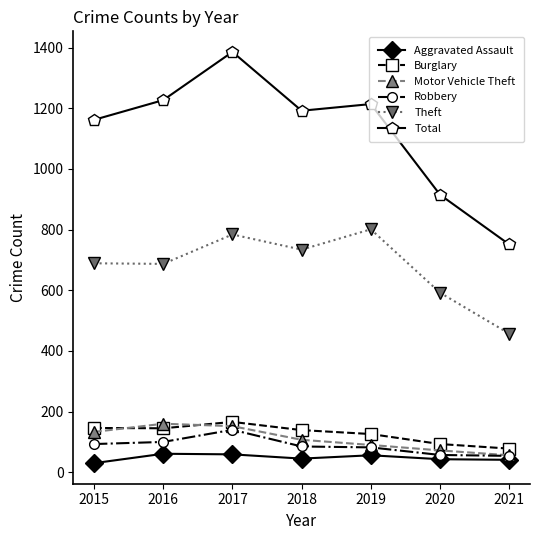

What is the average value of the Total series?

1121